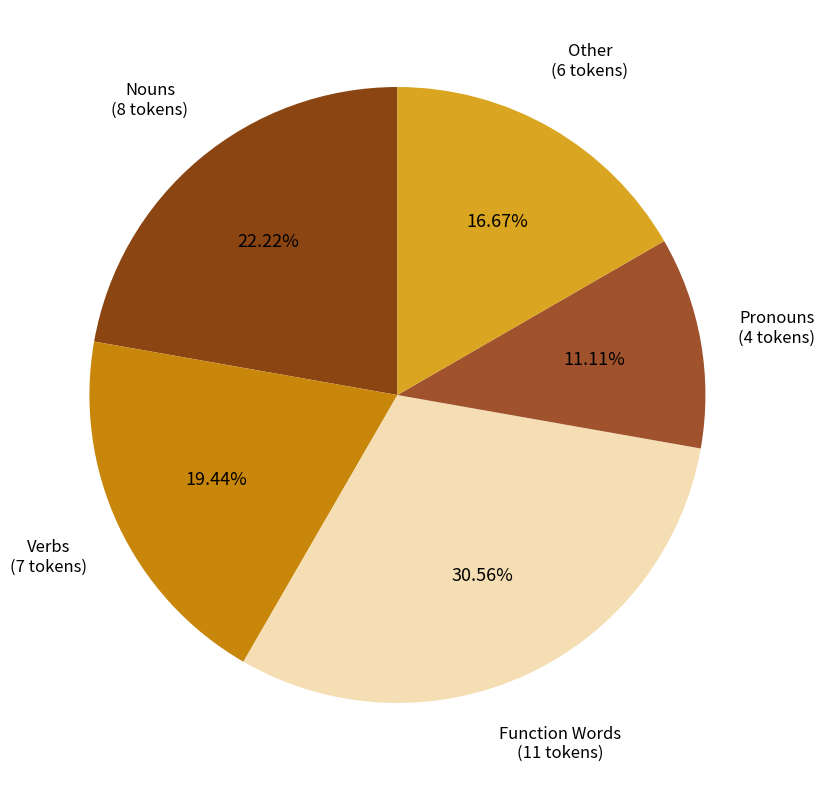

Does Function Words (11 tokens) represent more than half of the total?

No